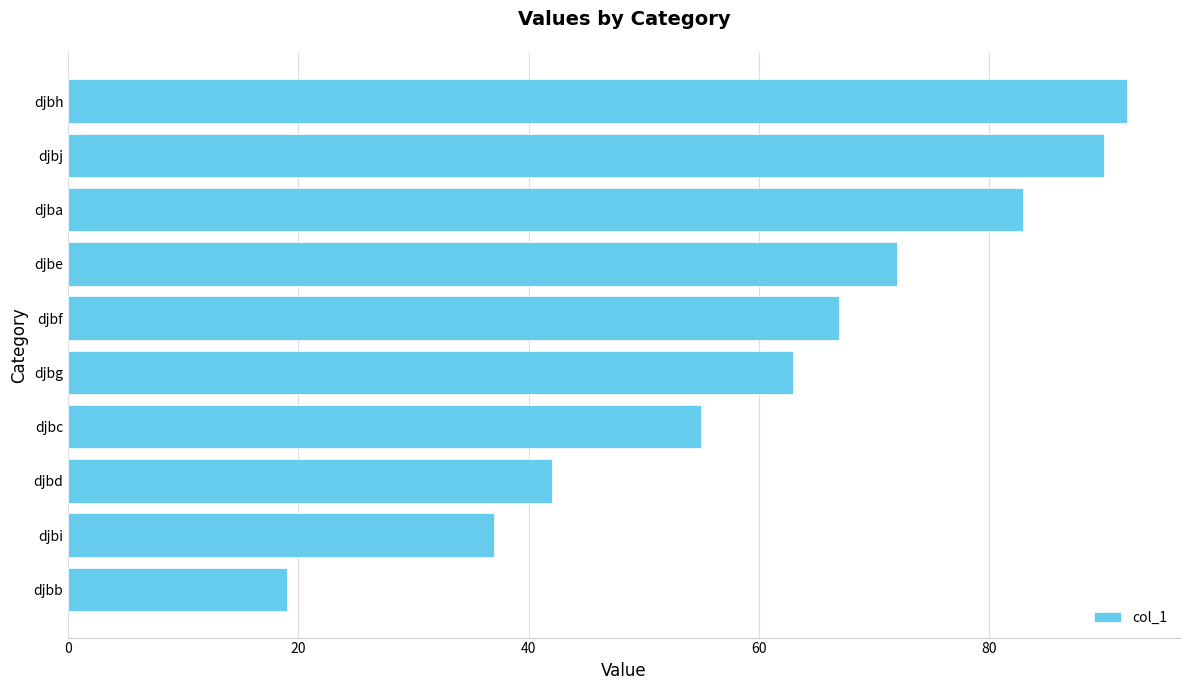

Where is the data nearest to the value 55?

djbc